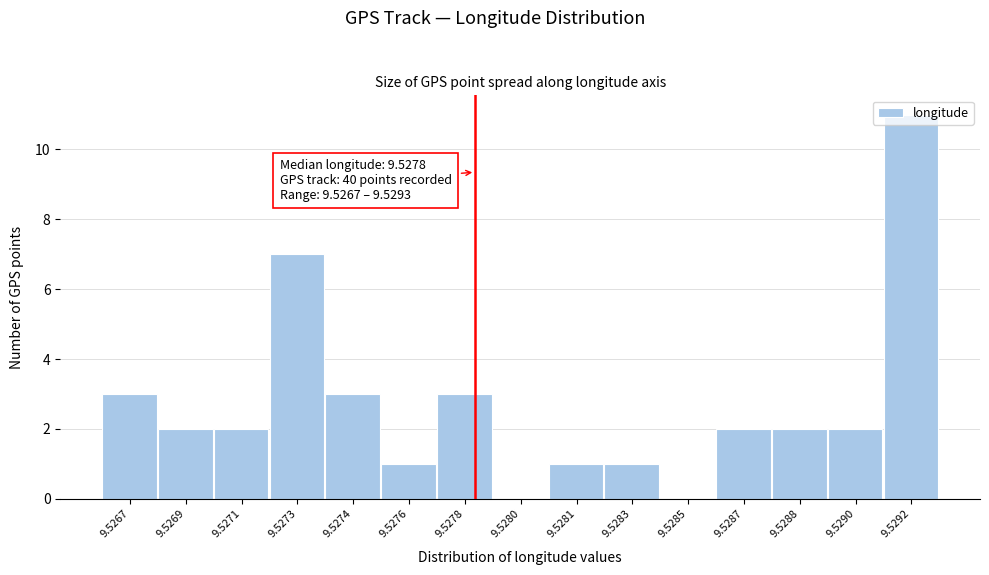

Which category has the highest value across all series?

9.5292